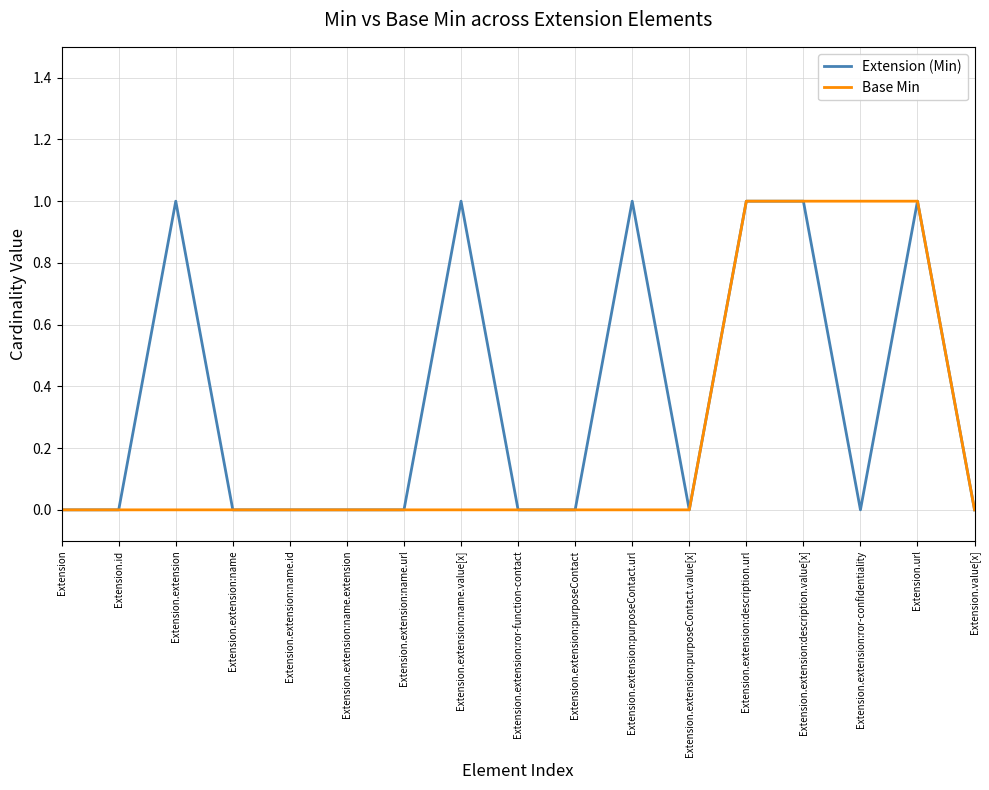

Which series has the largest total across all categories?

Extension (Min)